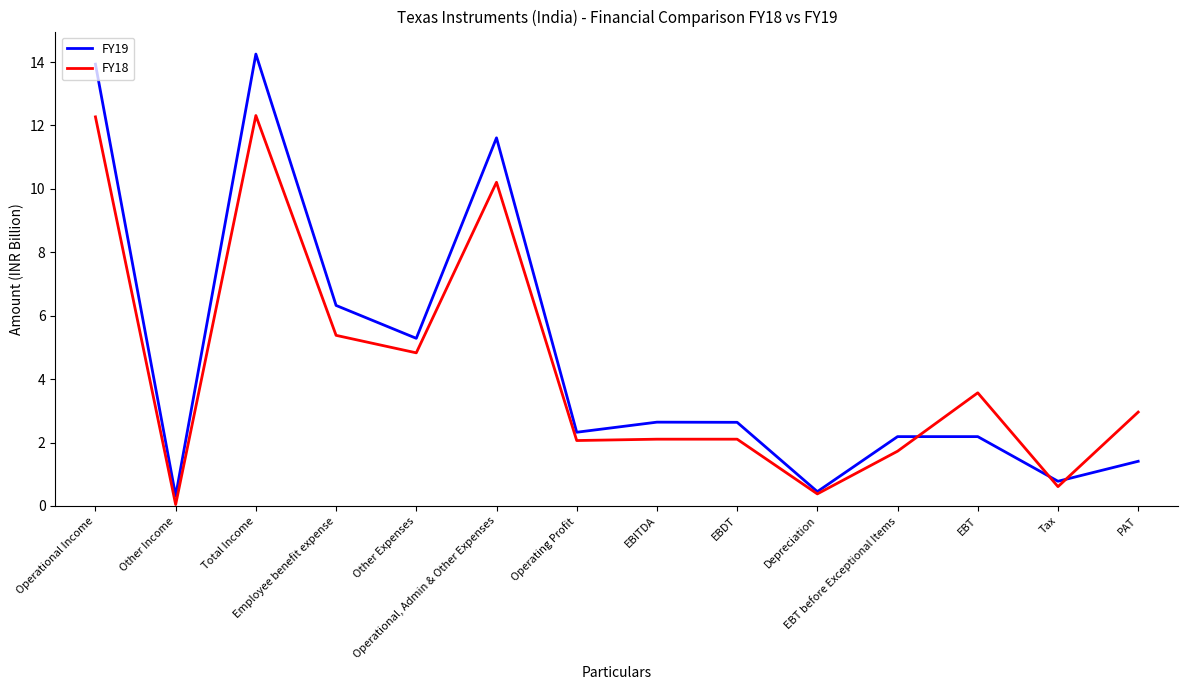

Which series has the largest range (max minus min)?

FY19